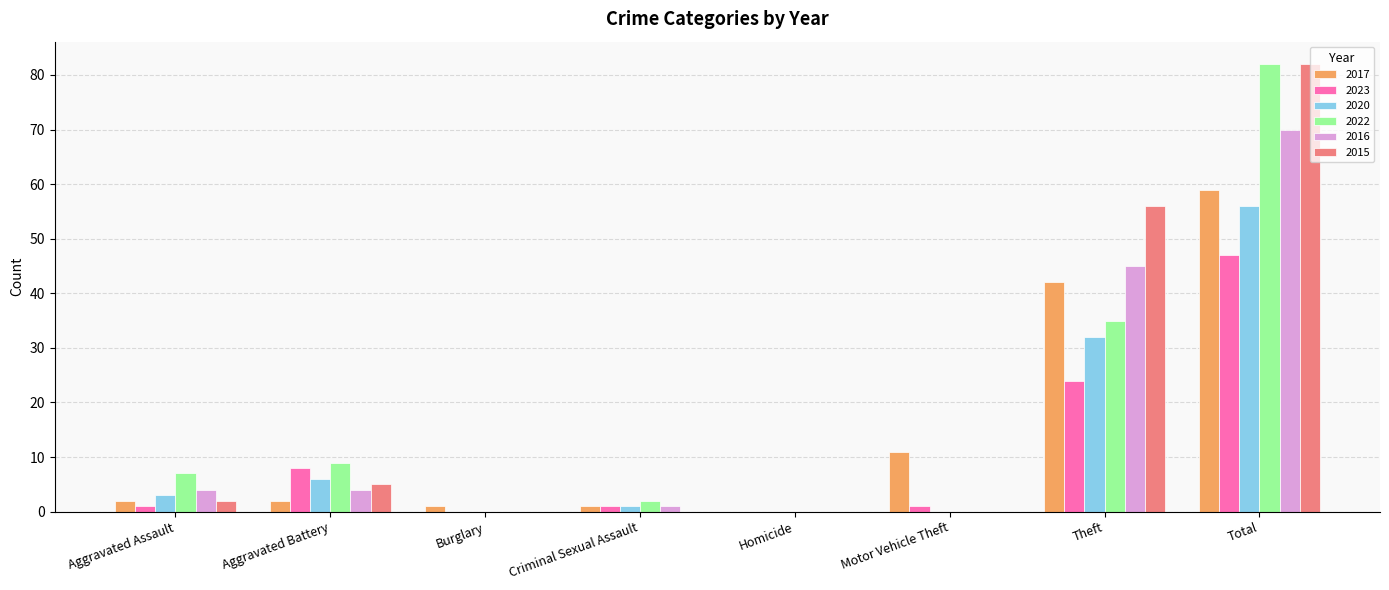

Between Theft and Total, which series saw the biggest shift?

2022